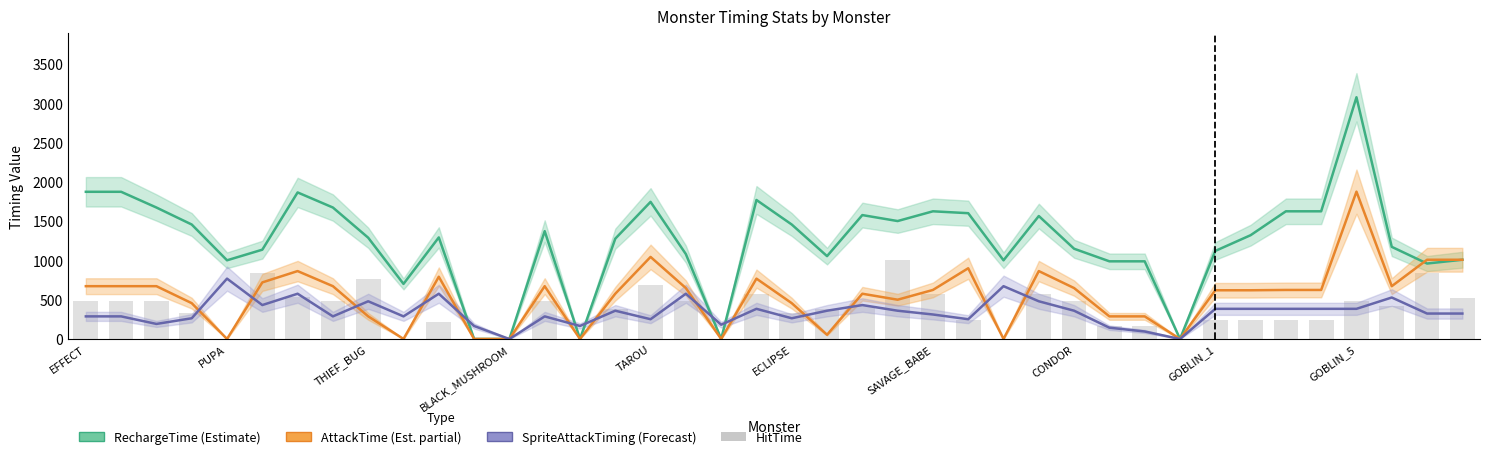

How many values in the HitTime series exceed 420?

18